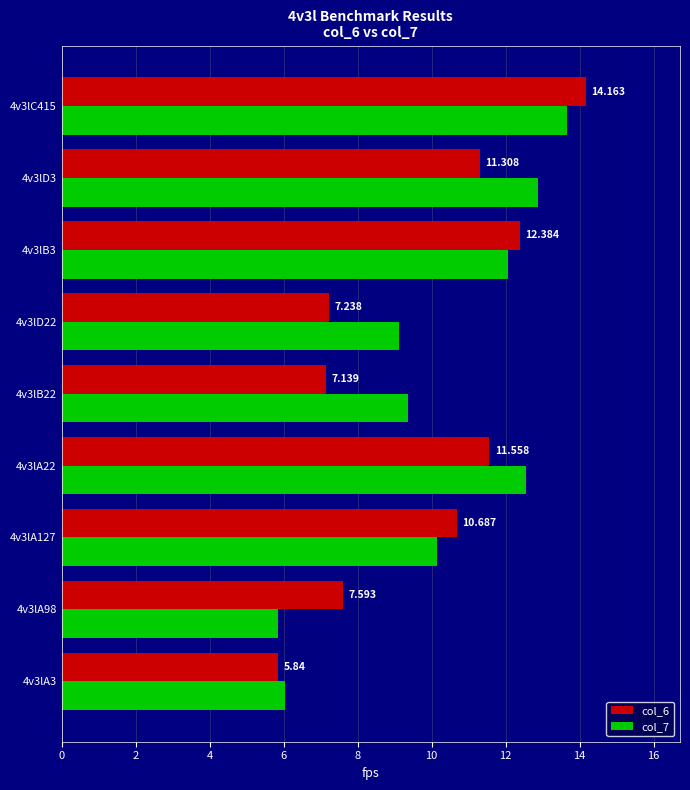

Which category has the highest value in the col_6 series?

4v3lC415